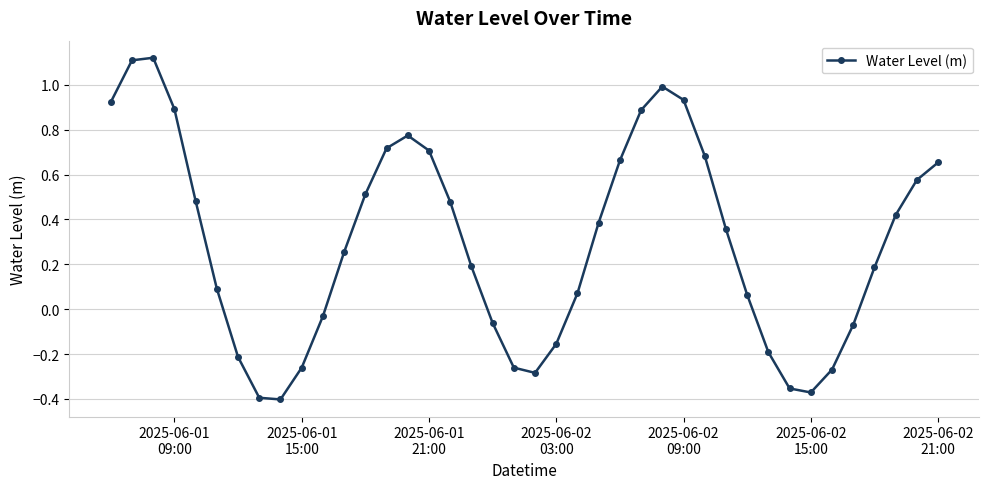

What is the sum of all values?

11.8